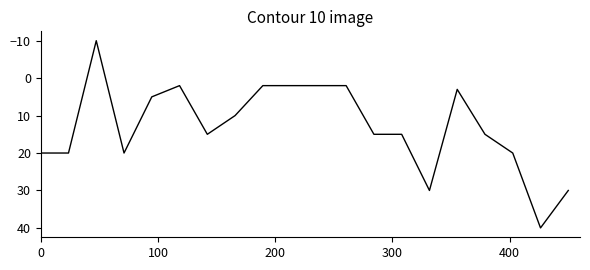

What is the minimum value shown in the chart?

-10